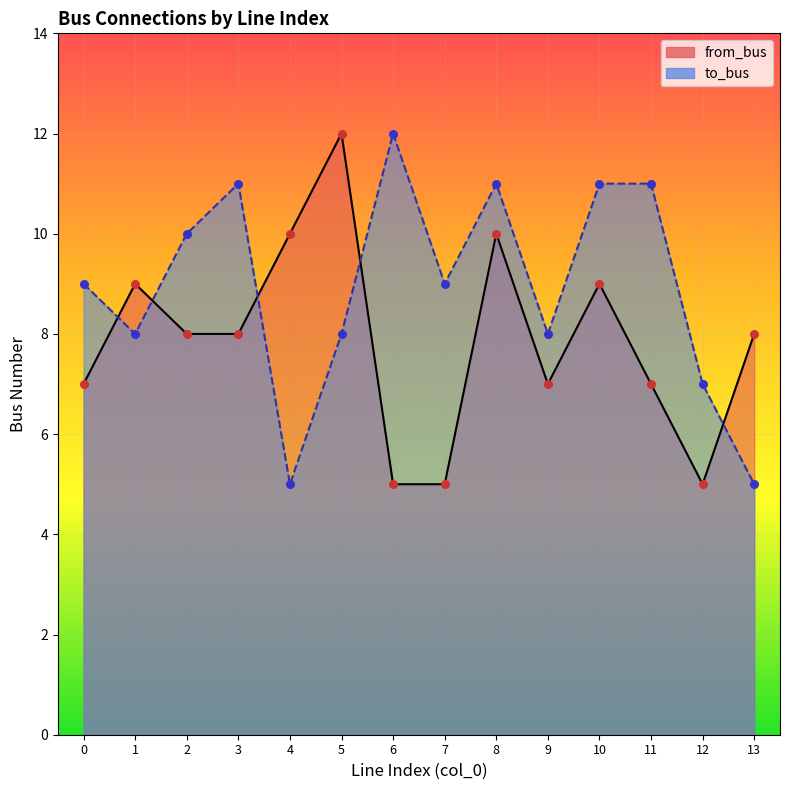

Which series has the widest spread of Y values?

to_bus